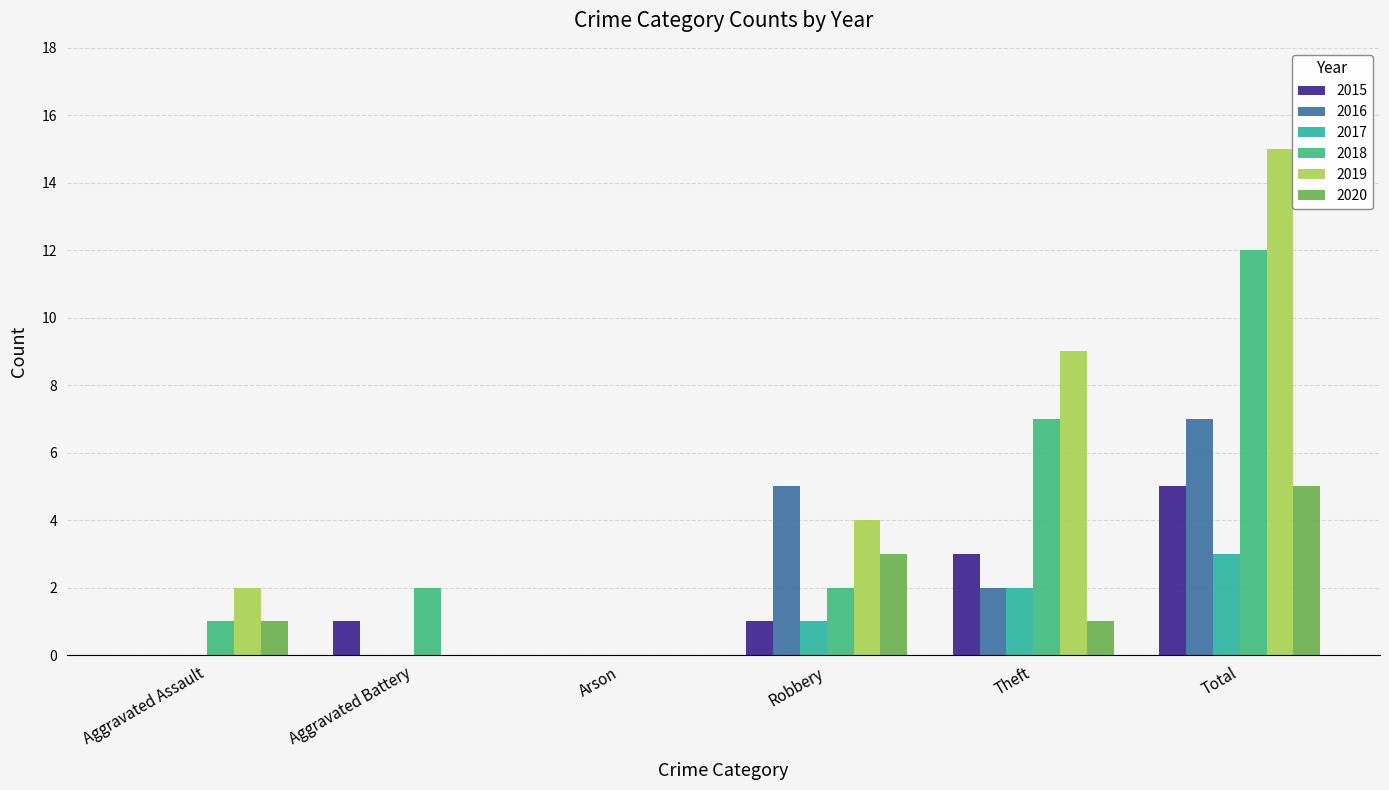

At which label is 2018 closest to 6?

Theft